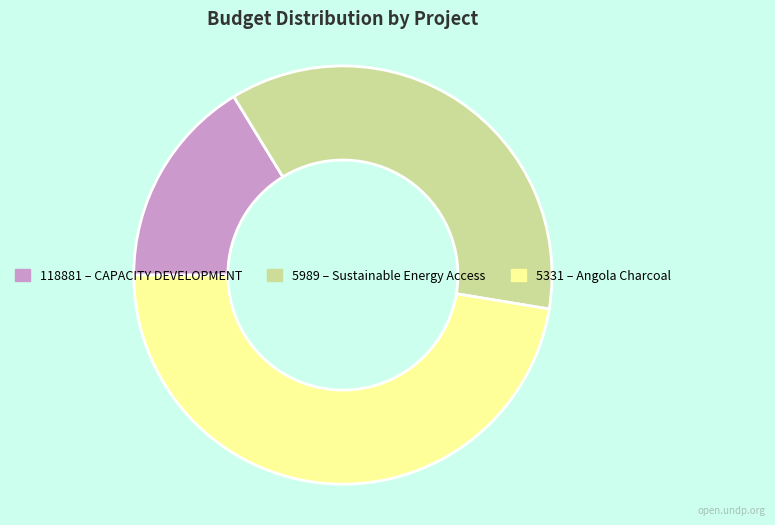

Is 5331 the majority of the pie?

No